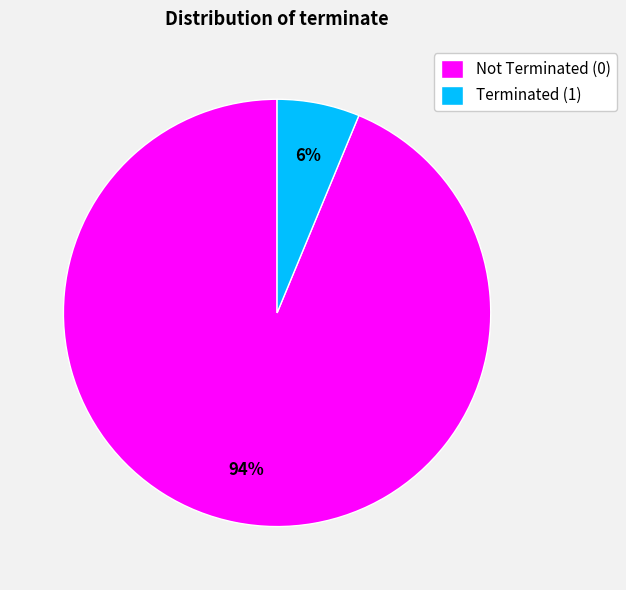

To the nearest percent, what percentage of the pie is Not Terminated (0)?

94%